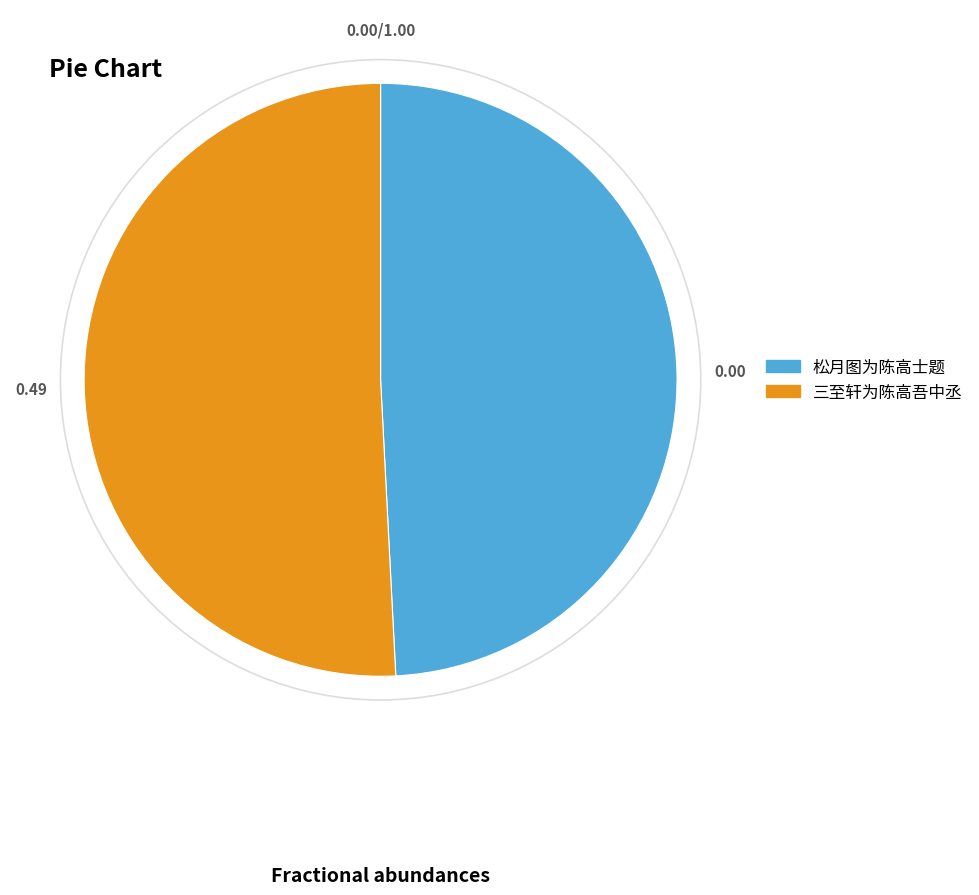

What is the smallest slice in the pie chart?

松月图为陈高士题